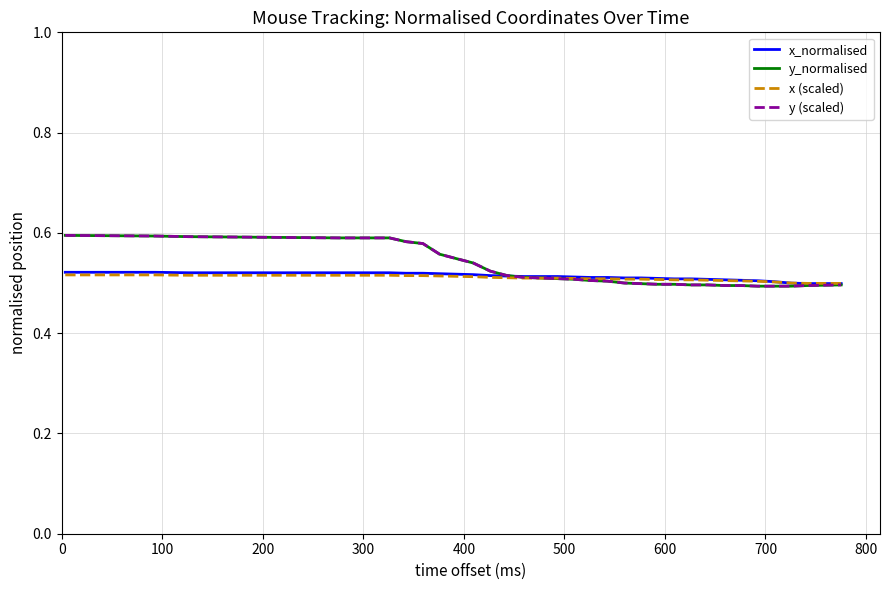

How many lines are shown in the chart?

4